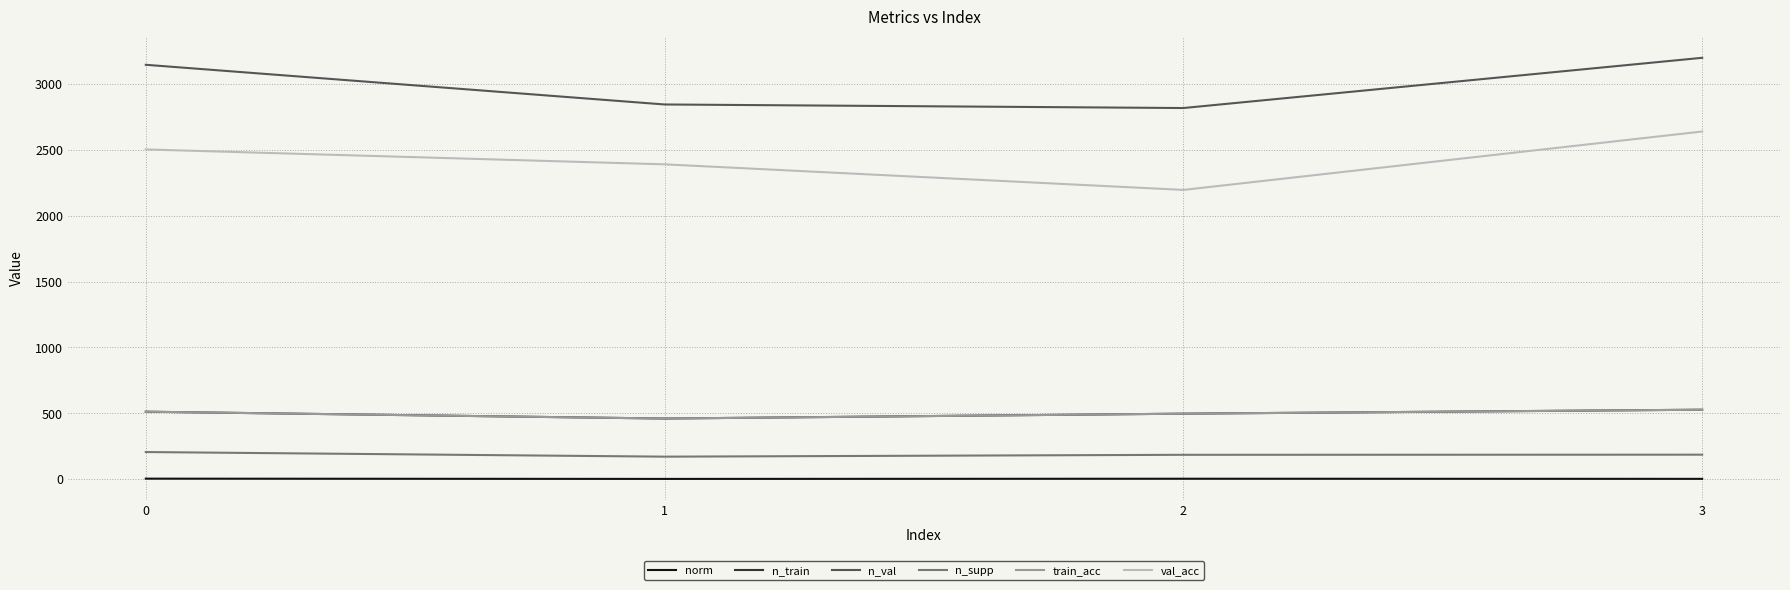

How many lines are shown in the chart?

6